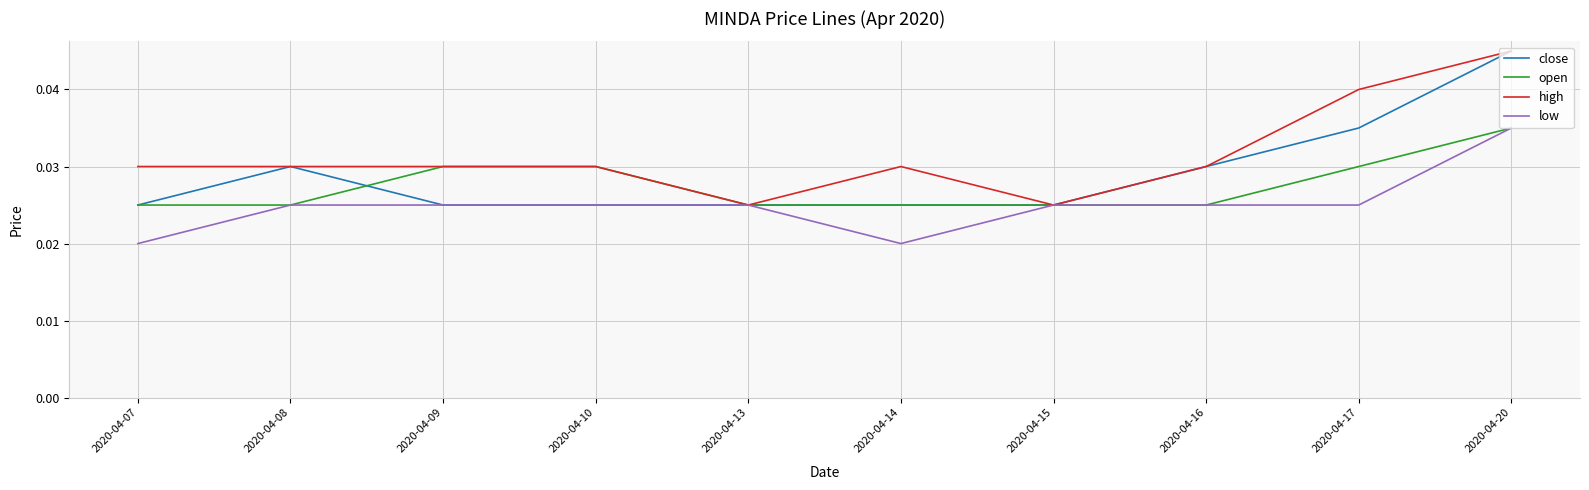

Which category has the highest value in the close series?

2020-04-20